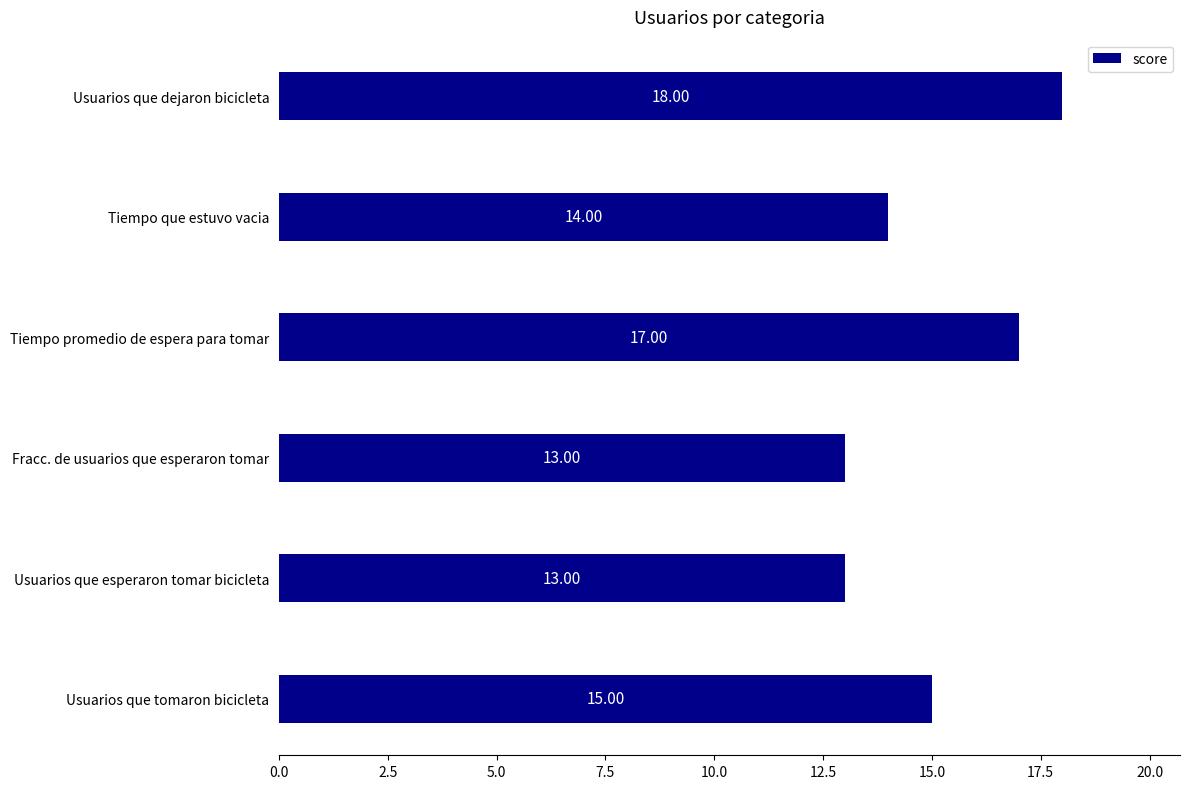

What is the difference between the second highest and minimum values?

4